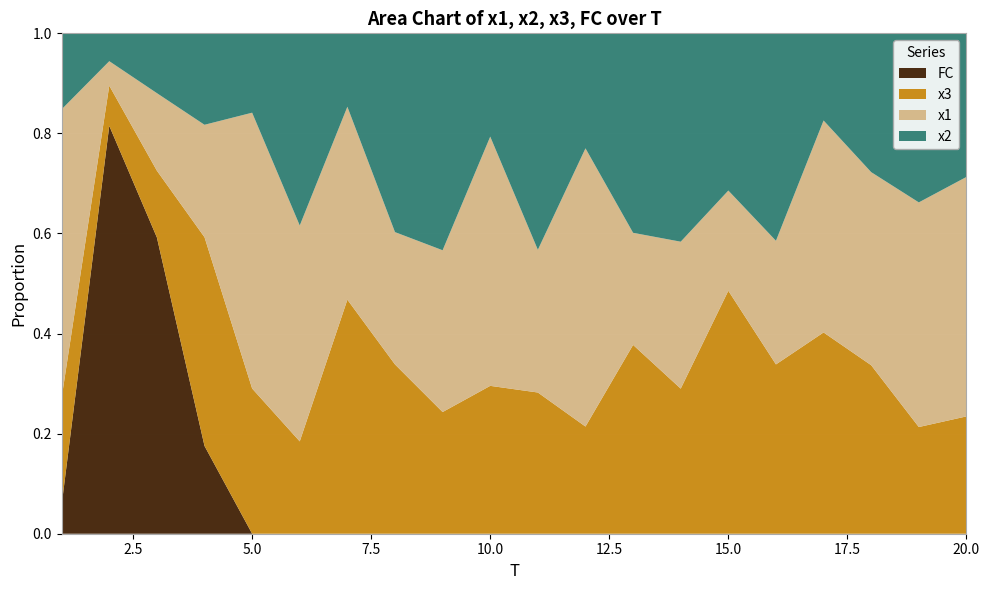

Reading right to left, extract all data points from this chart.

x1: 20=7.6	19=5.1	18=7.7	17=6.9	16=5.0	15=3.0	14=5.5	13=4.0	12=7.3	11=4.3	10=6.8	9=4.2	8=4.8	7=5.7	6=8.0	5=7.1	4=5.1	3=7.6	2=5.1	1=10.0
x2: 20=4.6	19=3.9	18=5.5	17=2.8	16=8.4	15=4.8	14=7.8	13=7.2	12=3.0	11=6.5	10=2.8	9=5.6	8=7.3	7=2.2	6=7.1	5=2.1	4=4.2	3=5.9	2=5.8	1=2.6
x3: 20=3.7	19=2.4	18=6.7	17=6.5	16=6.9	15=7.4	14=5.4	13=6.8	12=2.8	11=4.2	10=4.0	9=3.1	8=6.2	7=6.9	6=3.4	5=3.8	4=9.5	3=6.5	2=8.4	1=3.7
FC: 20=0.0	19=0.0	18=0.0	17=0.0	16=0.0	15=0.0	14=0.0	13=0.0	12=0.0	11=0.0	10=0.0	9=0.0	8=0.0	7=0.0	6=0.0	5=0.0	4=4.0	3=29.0	2=85.0	1=1.0